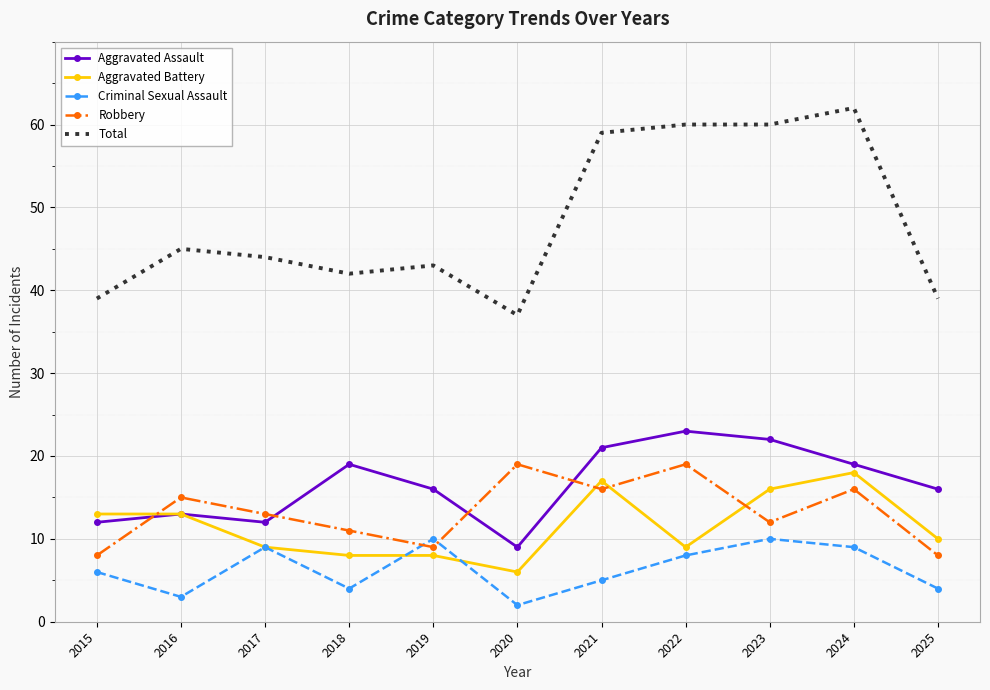

At which label does Aggravated Battery reach its minimum?

2020